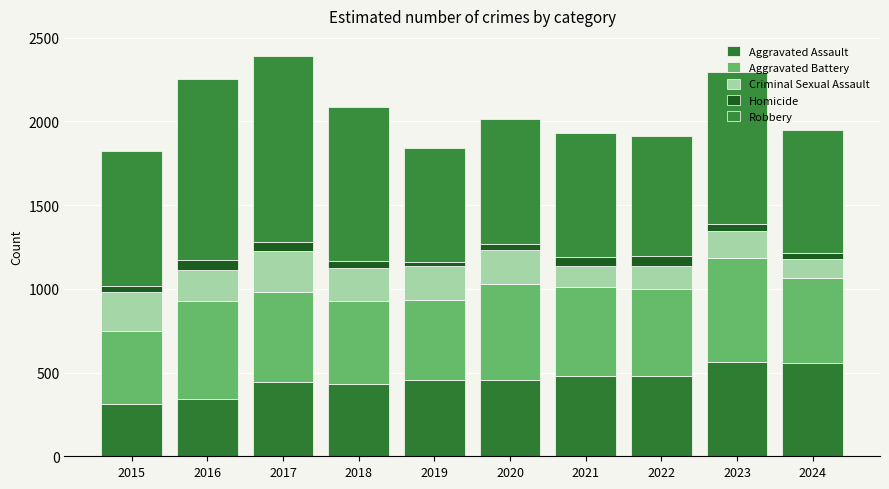

Rank the series by their maximum value, from lowest to highest.

Homicide, Criminal Sexual Assault, Aggravated Assault, Aggravated Battery, Robbery